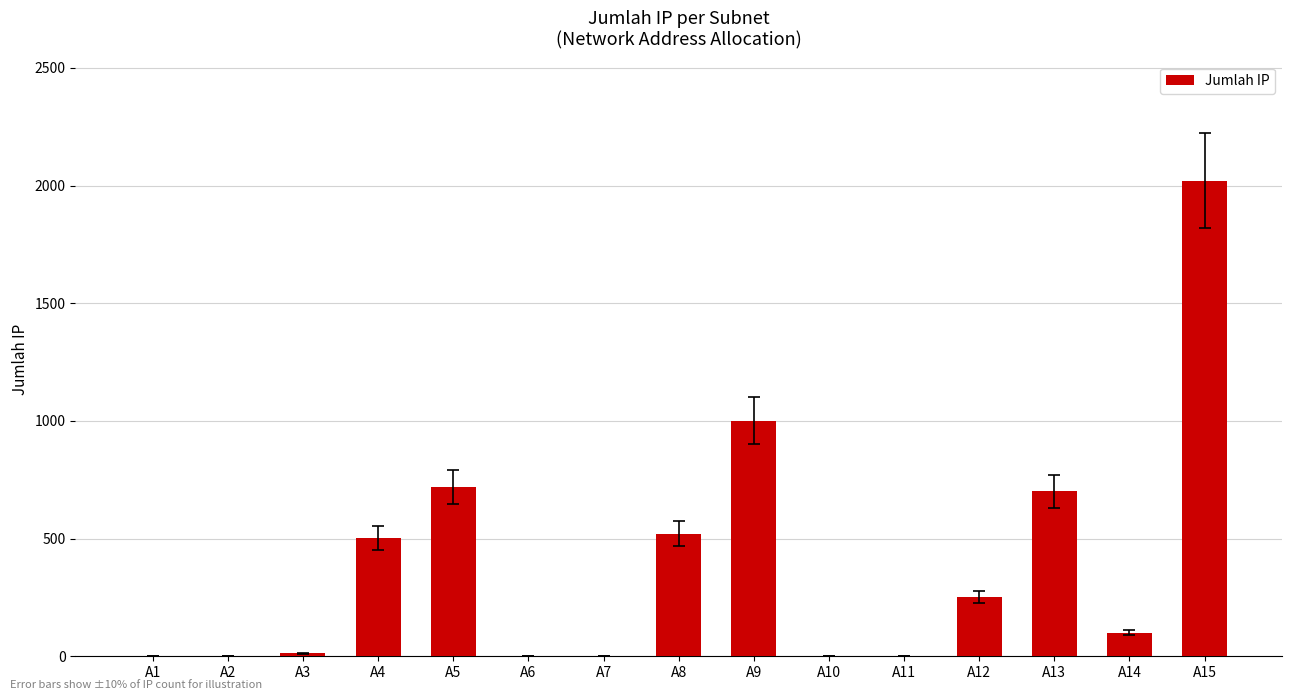

What value does the data have at A9, to the nearest 100?

1000